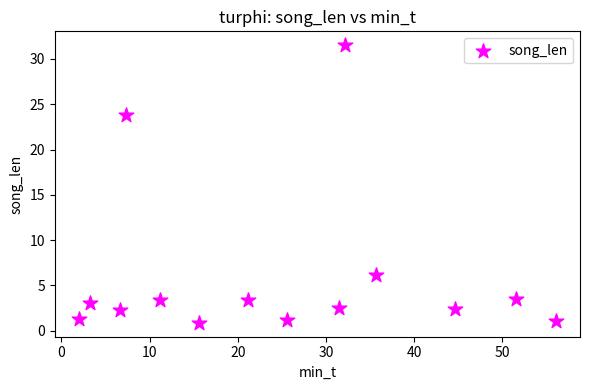

What Y value in the scatter plot is closest to 16?

23.8